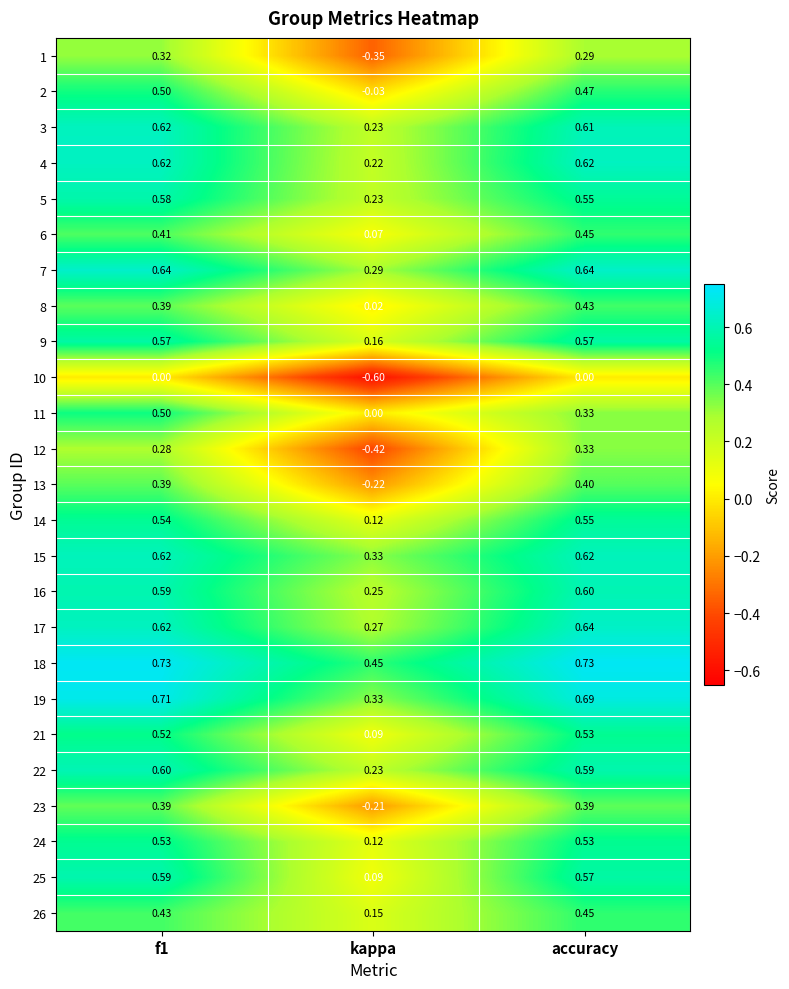

Where is 1 nearest to the value 0?

accuracy